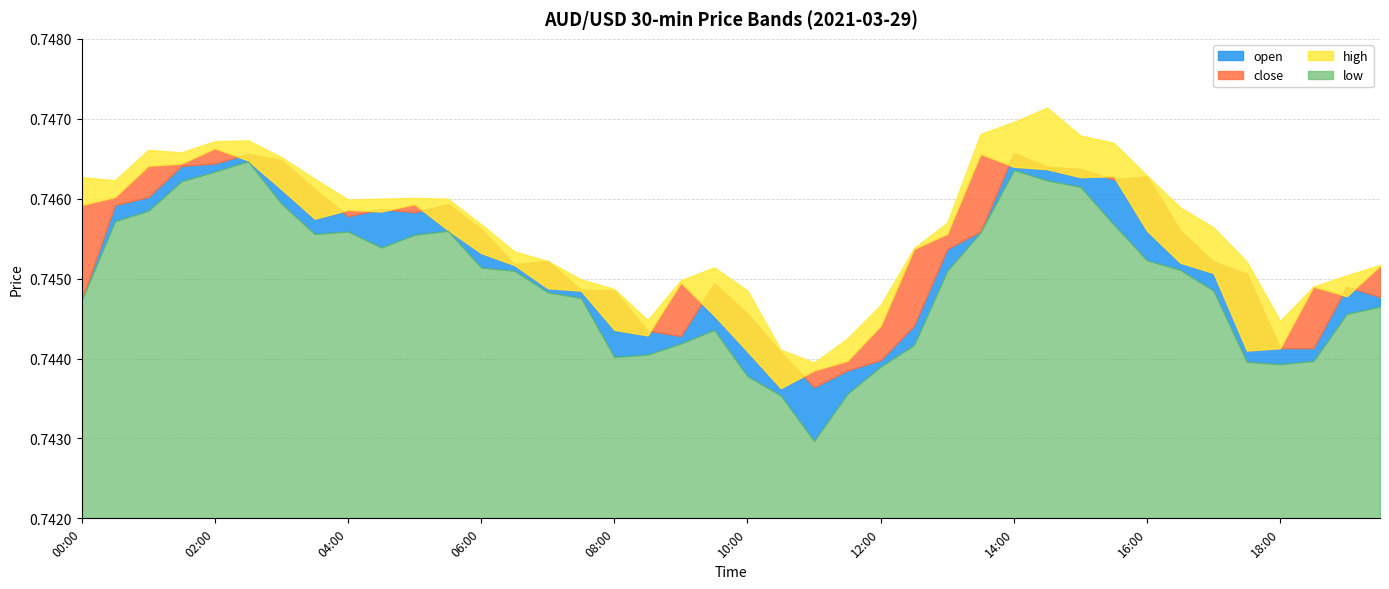

True or false: high and low cross at least once.

False